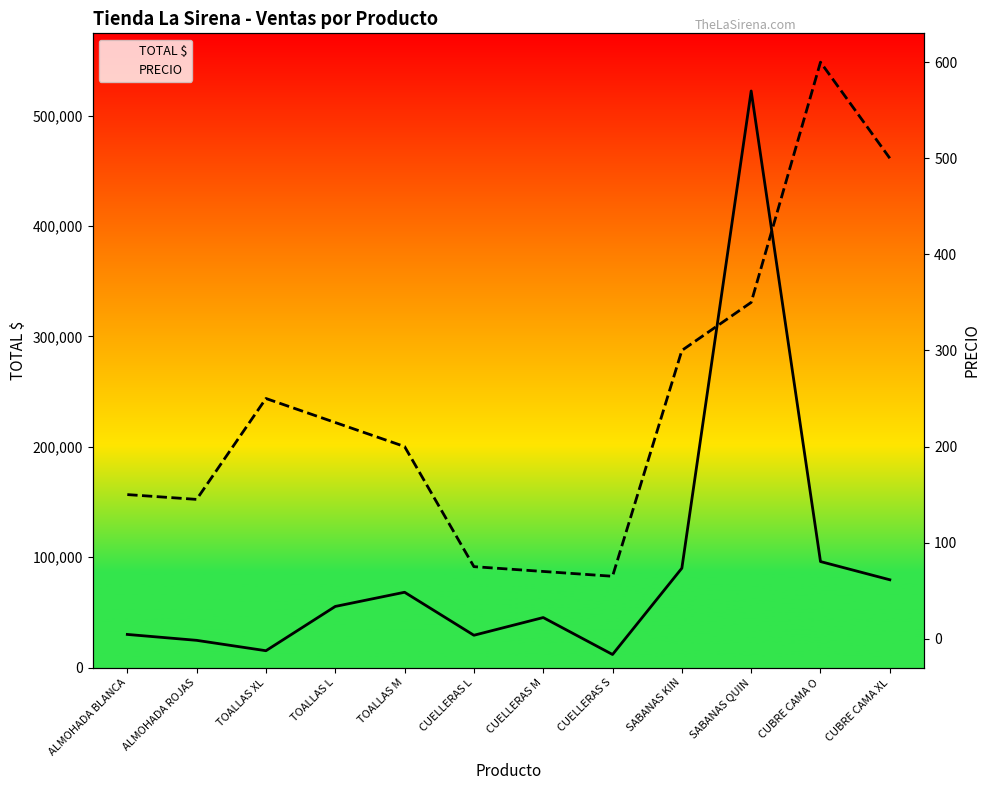

The PRECIO series shows 391 at TOALLAS L. True or false?

False